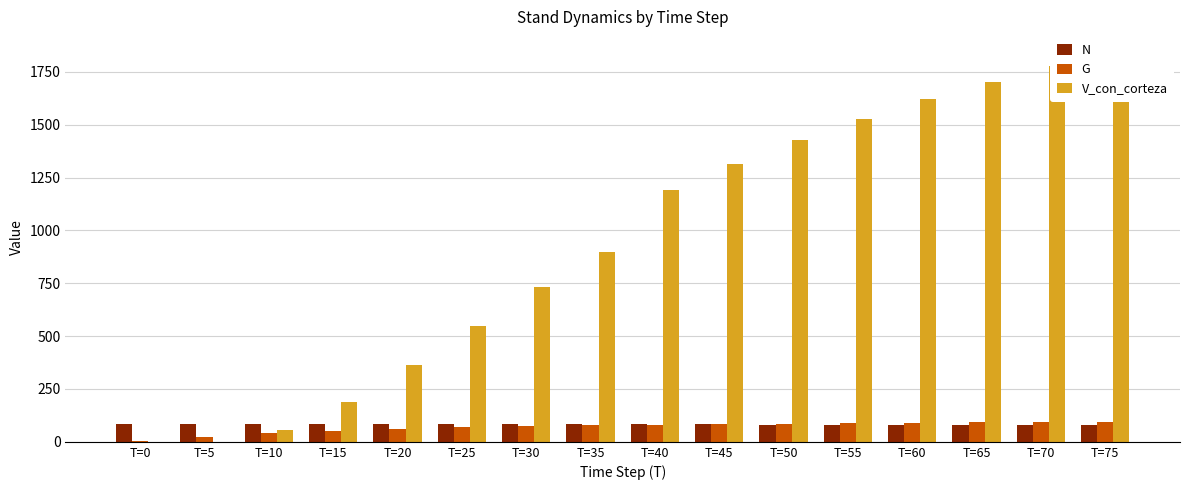

What is the value of the G bar at the 5th from the left?

61.1